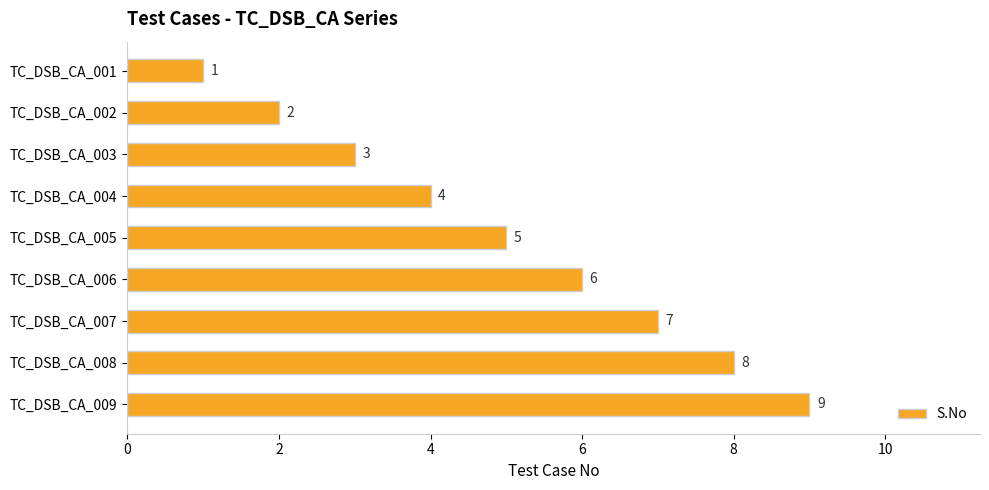

Where is the data nearest to the value 5?

TC_DSB_CA_005